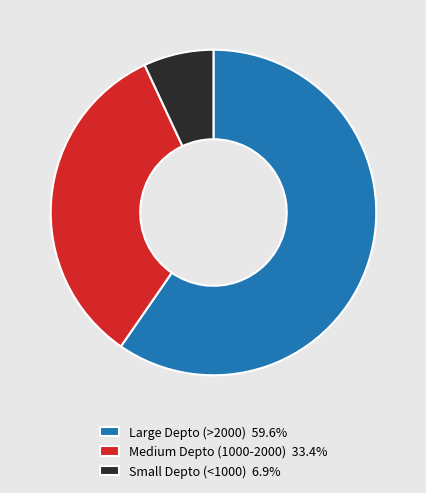

What is the ratio of the value at Medium Depto (1000-2000) 33.4% to the value at Small Depto (<1000) 6.9%?

4.8